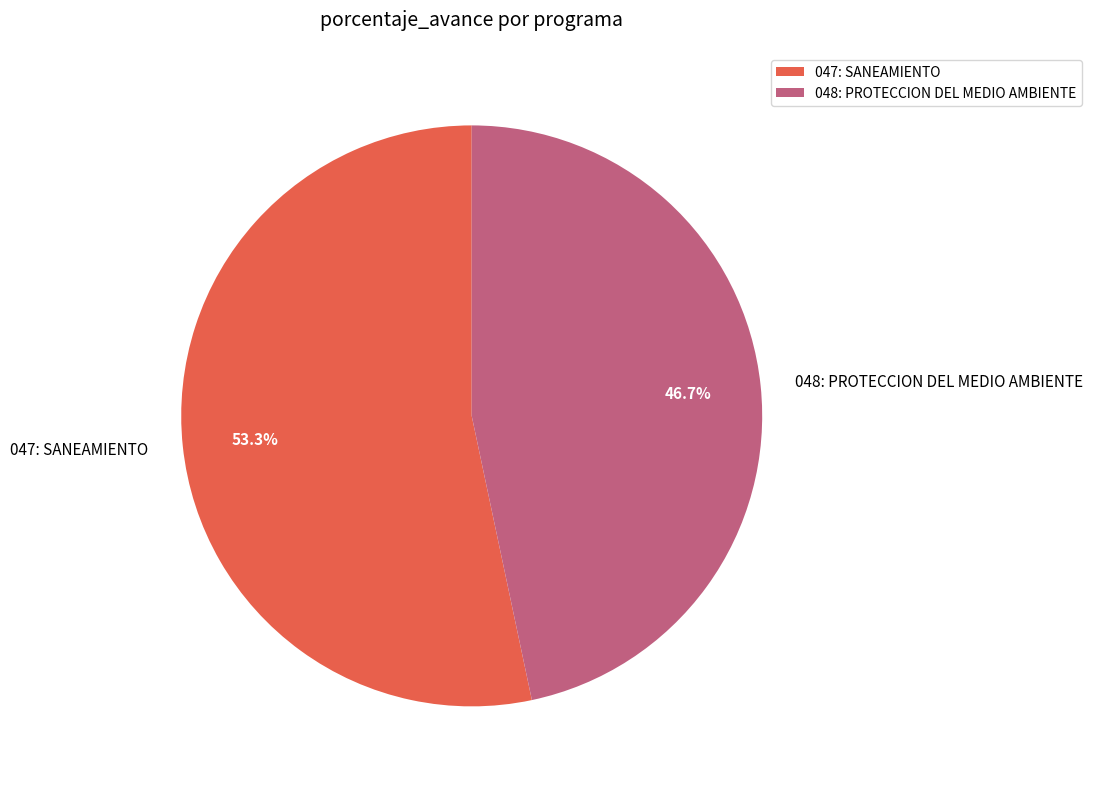

The 047: SANEAMIENTO slice represents 39% of the pie. True or false?

False